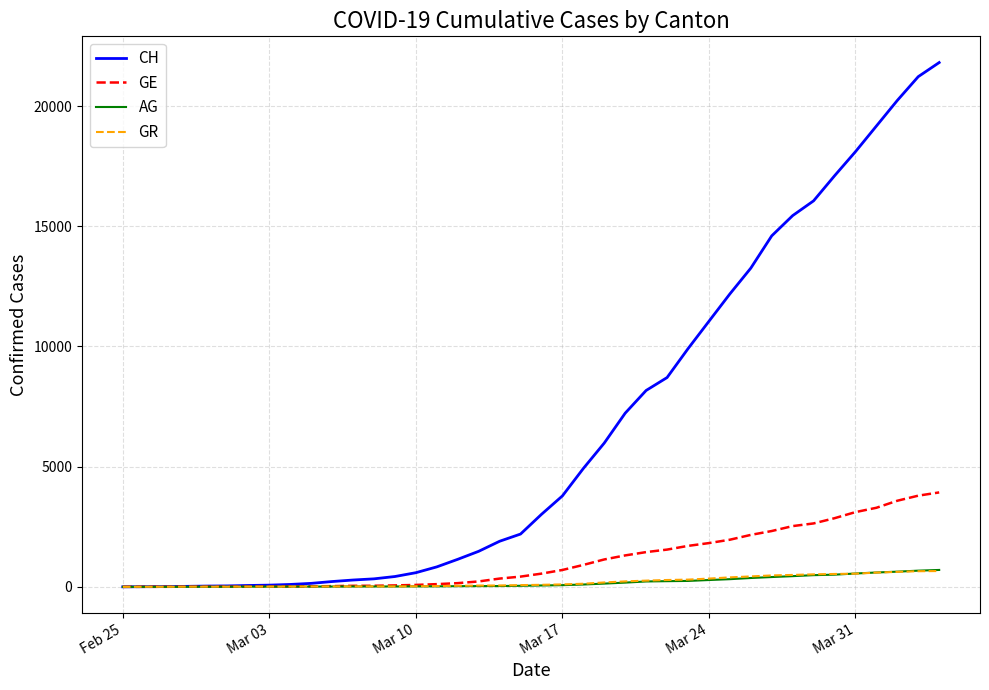

Which series has the largest range (max minus min)?

CH